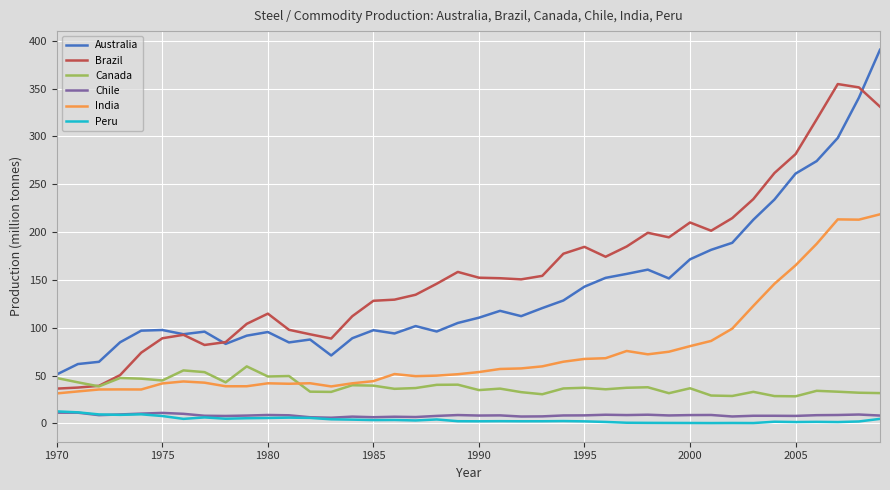

True or false: India and Peru cross at least once.

False